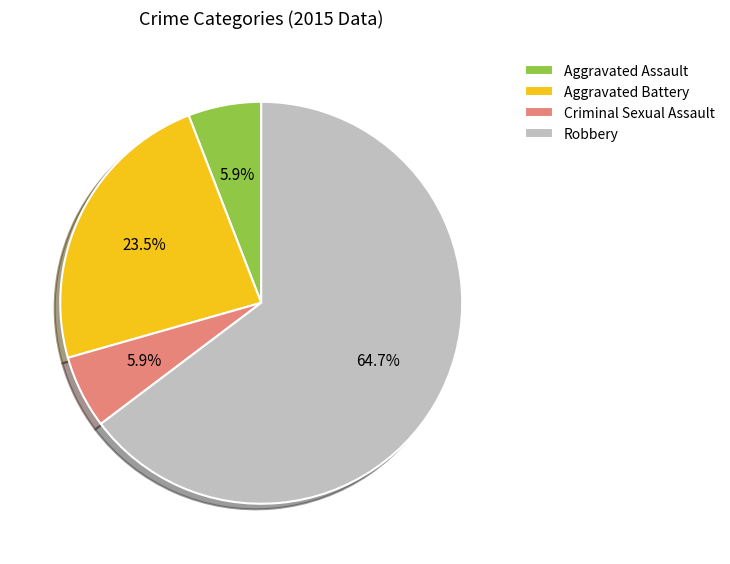

Which category has the biggest portion of the pie?

Robbery